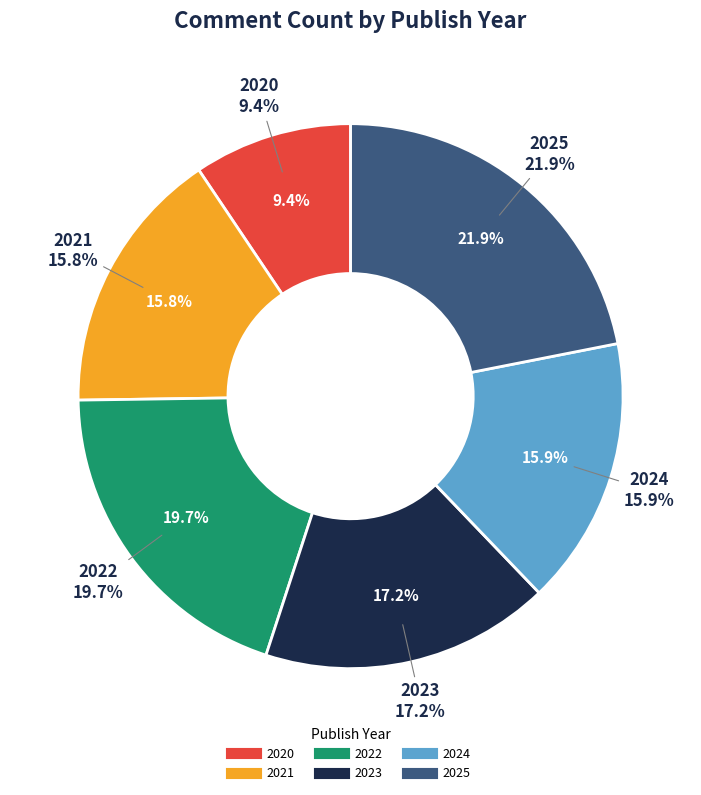

How many segments does this pie chart have?

6